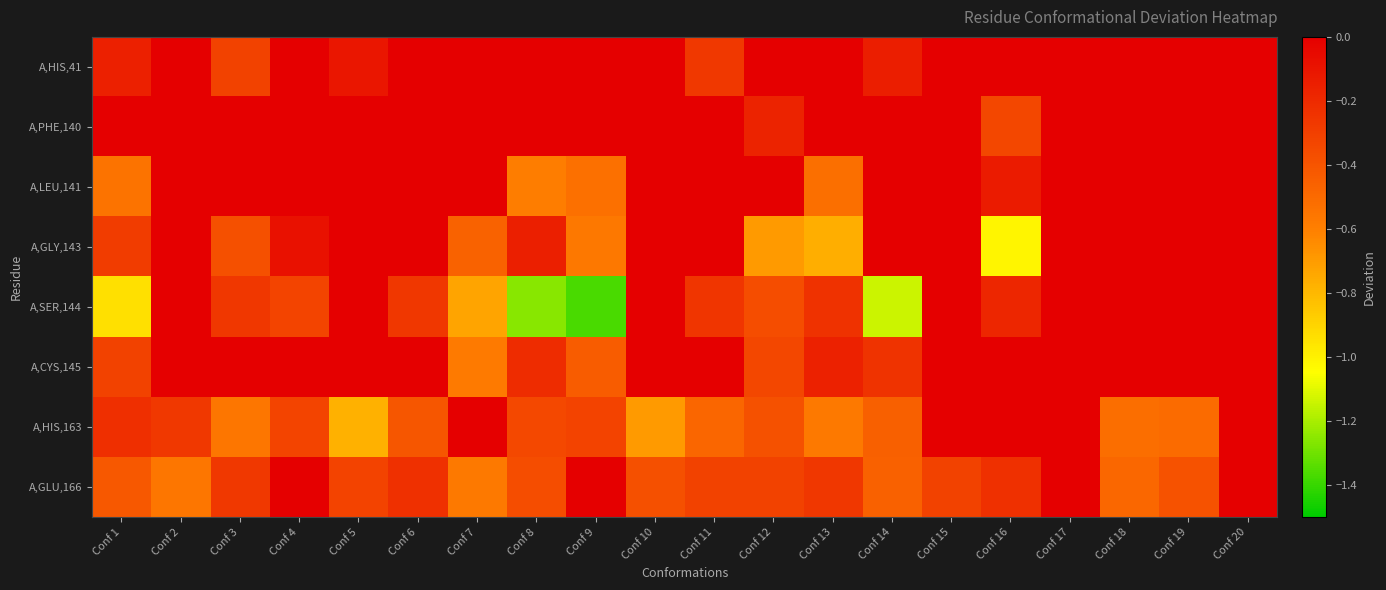

What is the spread (max minus min) of values at Conf 2?

0.6